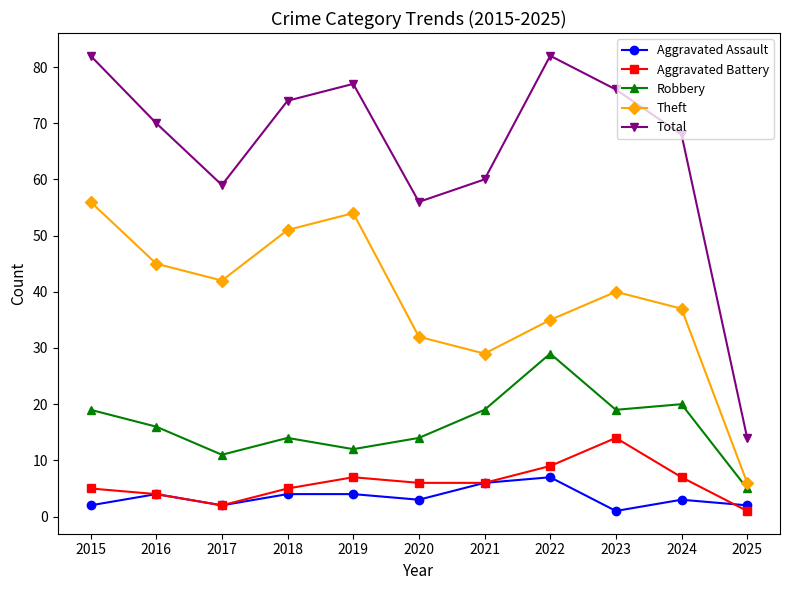

Where does the Aggravated Battery series first go above 6?

2019